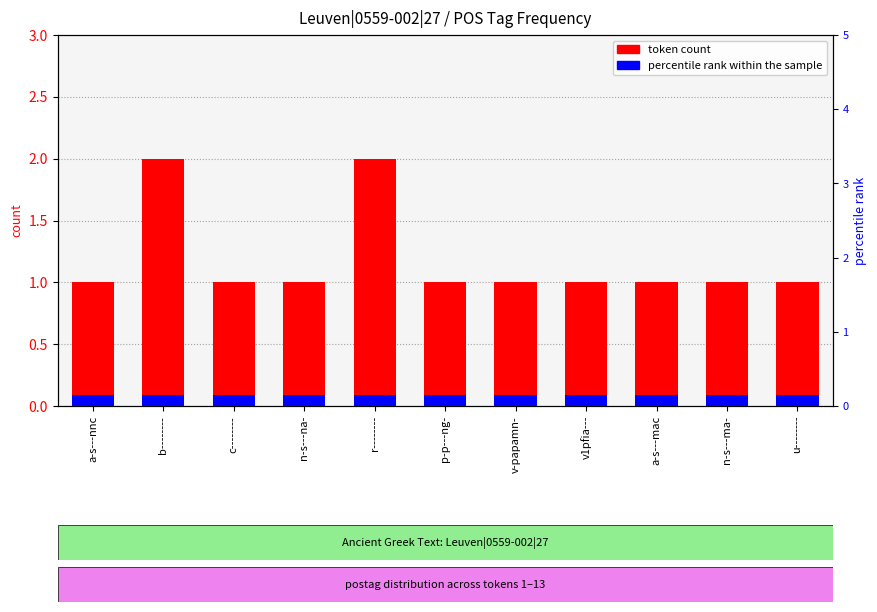

Reading left to right, what are all the values shown in this chart?

token count: a-s---nnc=1.0	b--------=2.0	c--------=1.0	n-s---na-=1.0	r--------=2.0	p-p---ng-=1.0	v-papamn-=1.0	v1pfia---=1.0	a-s---mac=1.0	n-s---ma-=1.0	u--------=1.0
percentile rank within the sample: a-s---nnc=0.1	b--------=0.1	c--------=0.1	n-s---na-=0.1	r--------=0.1	p-p---ng-=0.1	v-papamn-=0.1	v1pfia---=0.1	a-s---mac=0.1	n-s---ma-=0.1	u--------=0.1